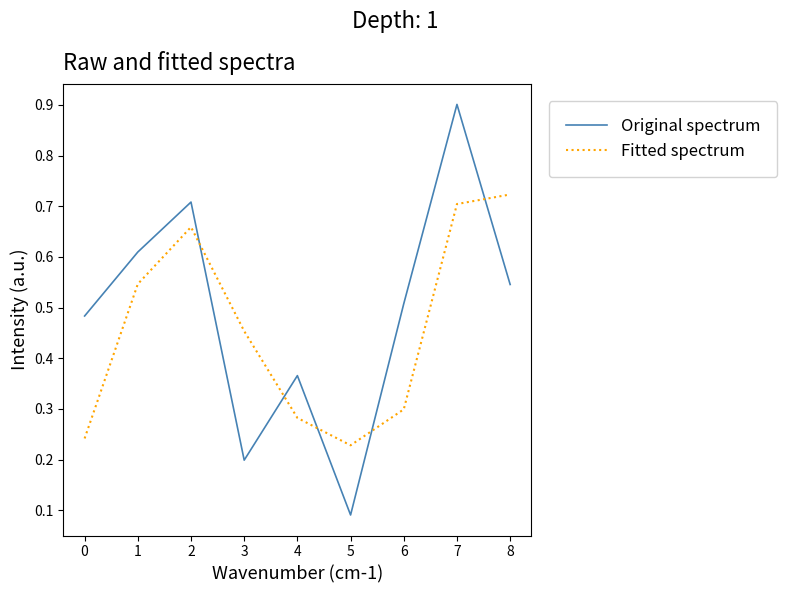

List the labels in order of Fitted spectrum value, smallest first.

5, 0, 4, 6, 3, 1, 2, 7, 8